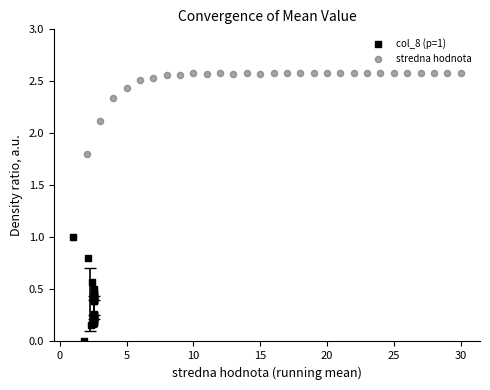

Which series reaches the minimum Y coordinate?

col_8 (p=1)